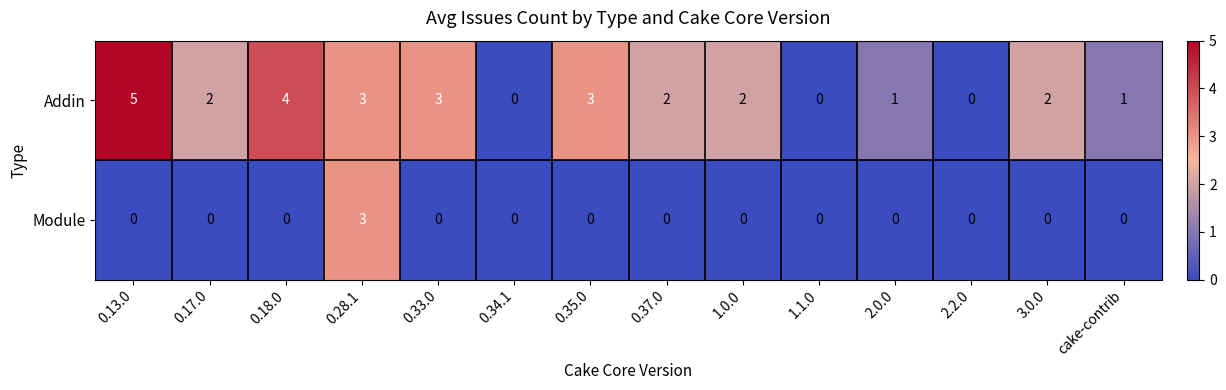

Is the value of Addin at 1.0.0 greater than the value of Module at 0.18.0?

Yes